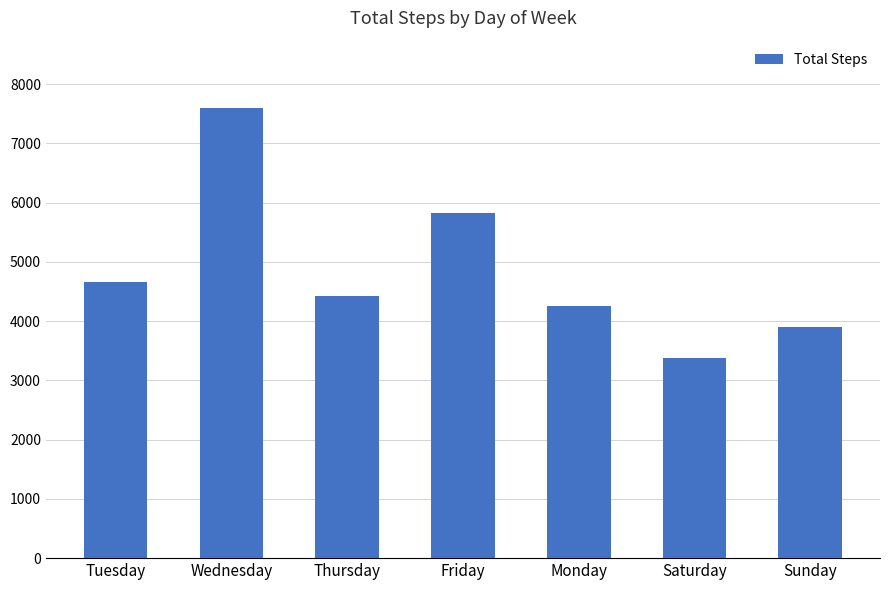

What is the greatest value displayed?

7595